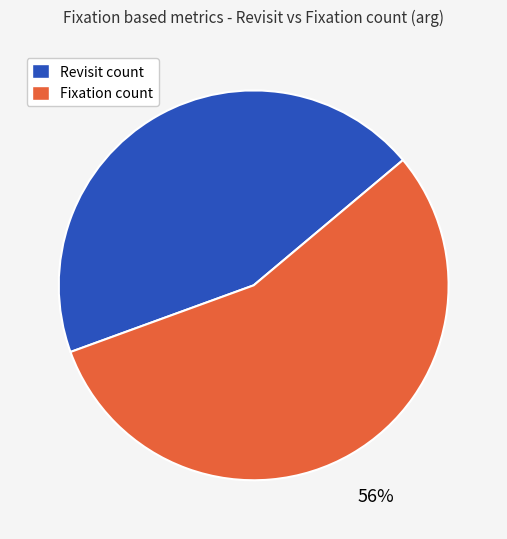

To the nearest percent, what is the average slice percentage?

50%